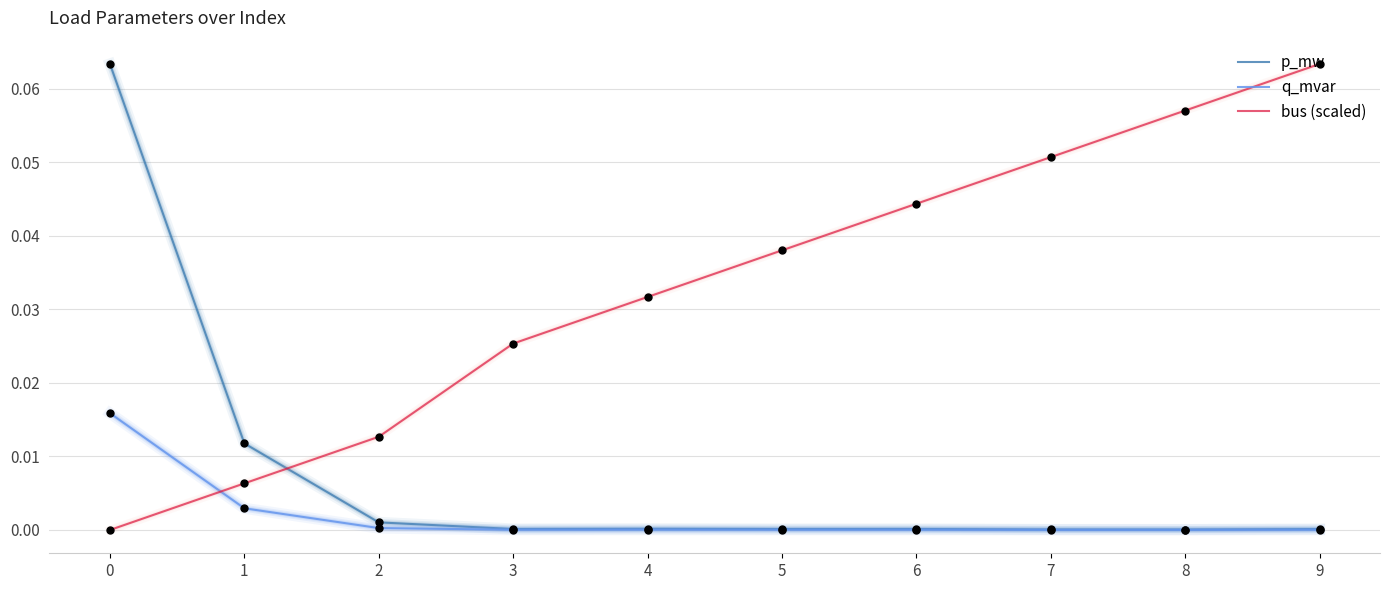

What are all the series names shown in the legend?

p_mw, q_mvar, bus (scaled)